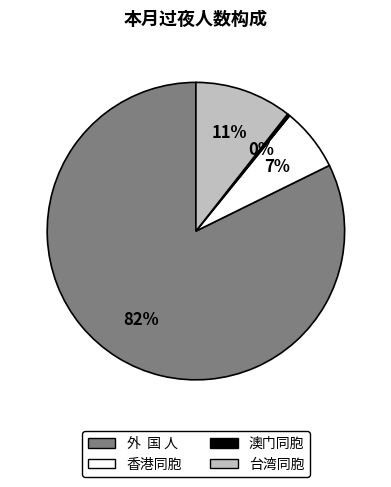

Which category has the biggest portion of the pie?

外 国 人